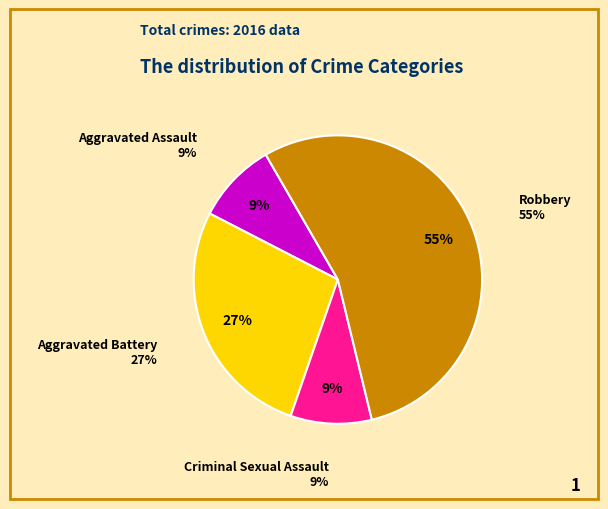

What percentage is the Aggravated Assault slice, to the nearest percent?

9%